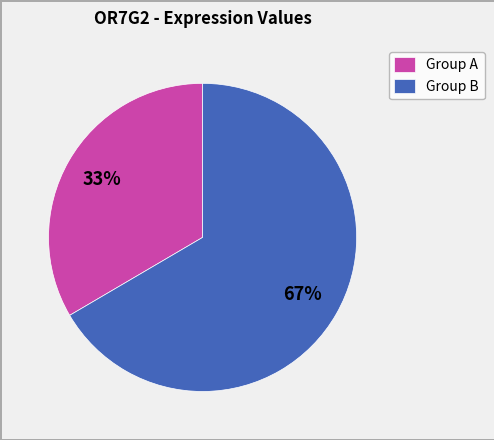

Combined, do Group A and Group B account for over 50%?

Yes